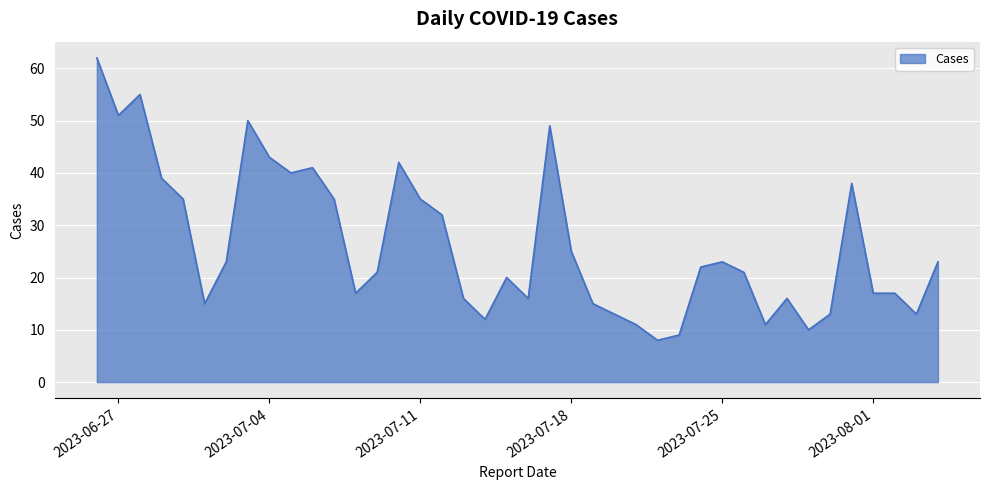

What is the maximum value shown in the chart?

62